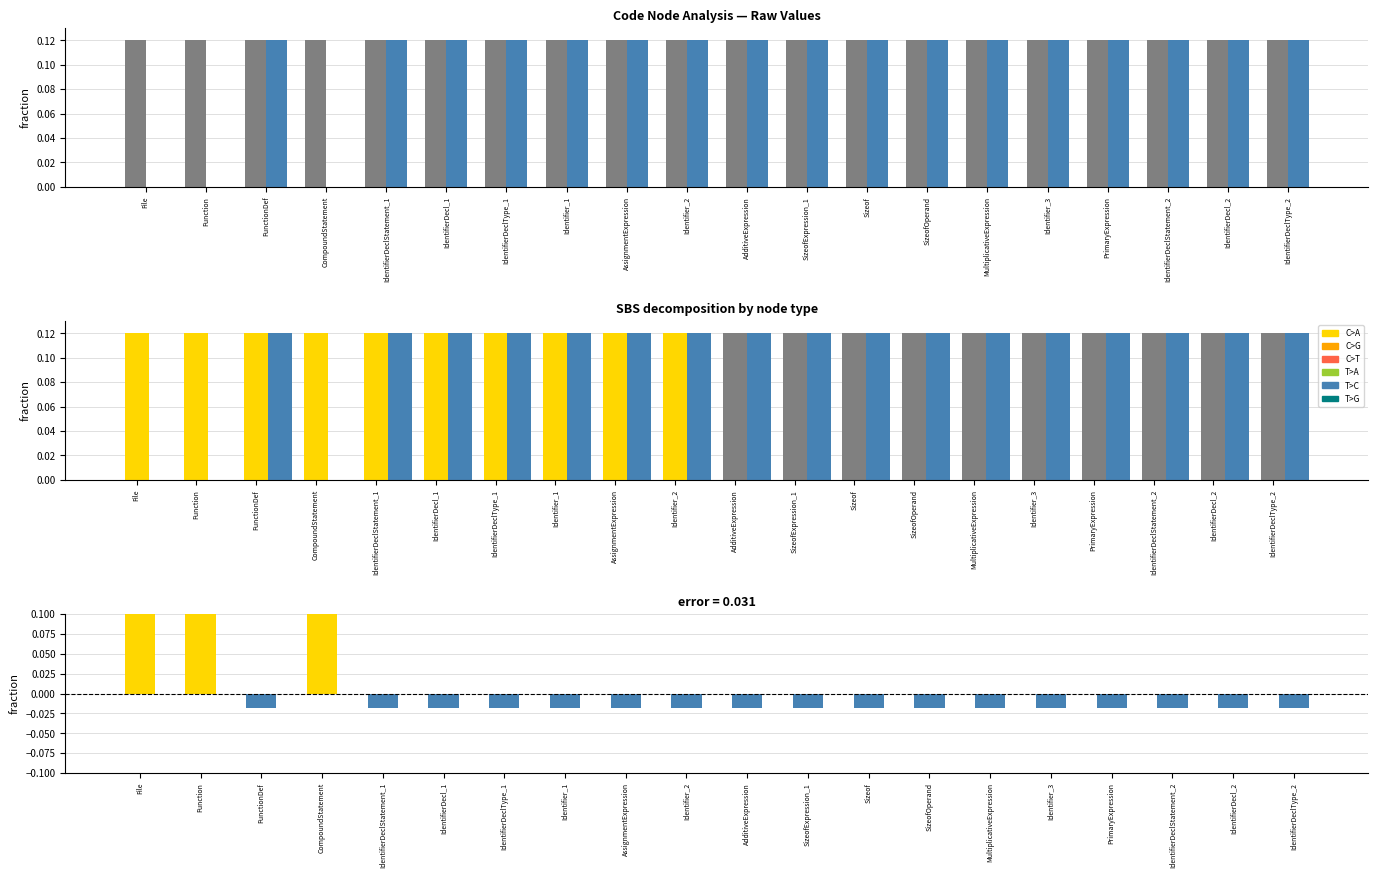

What is the total value across all series at File?

0.3